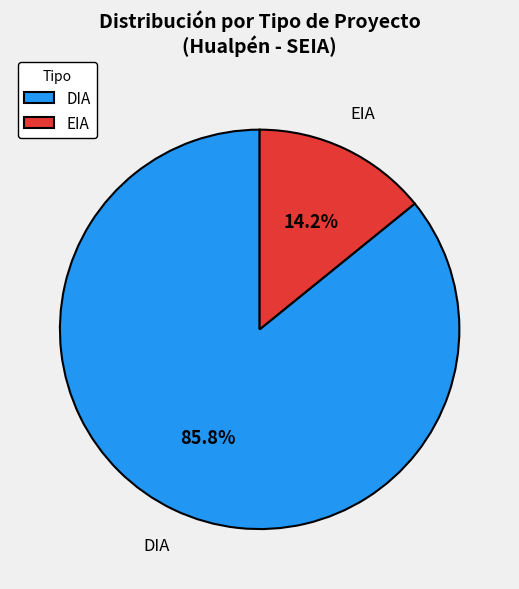

Which has a higher value, EIA or DIA?

DIA